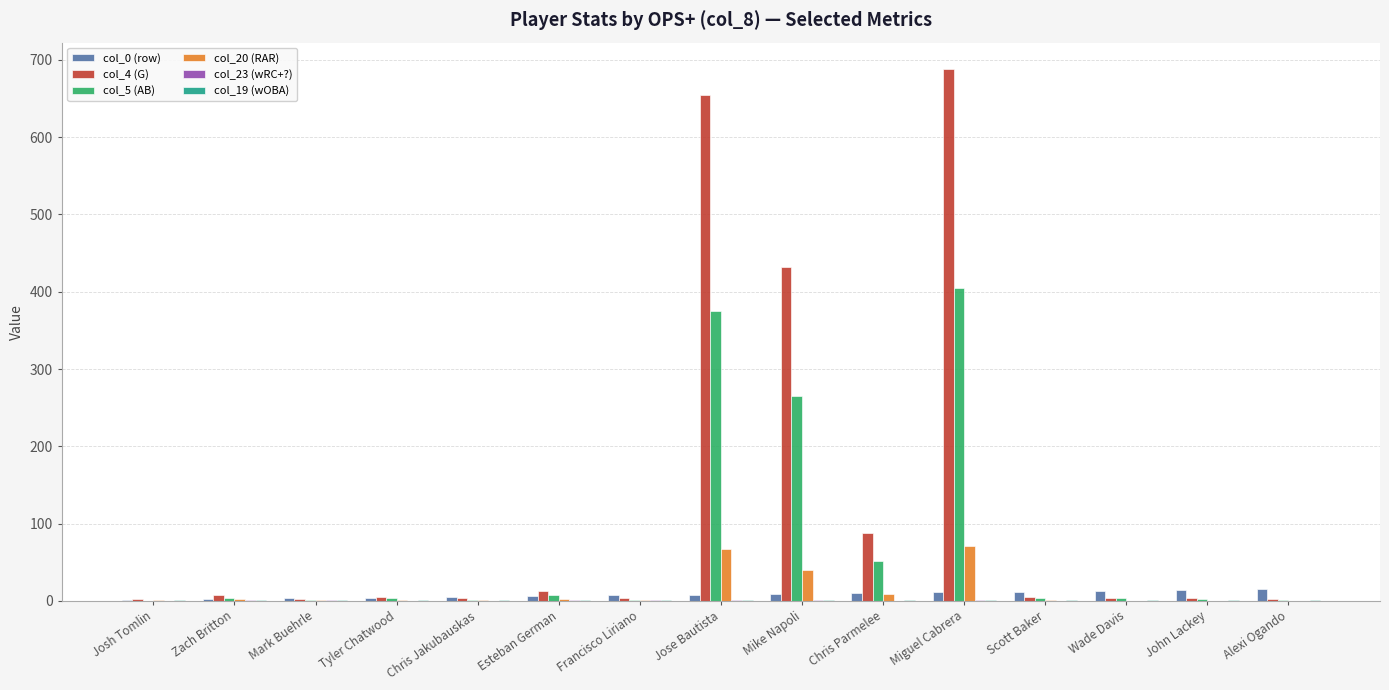

What is the sum of all col_20 (RAR) values?

196.0